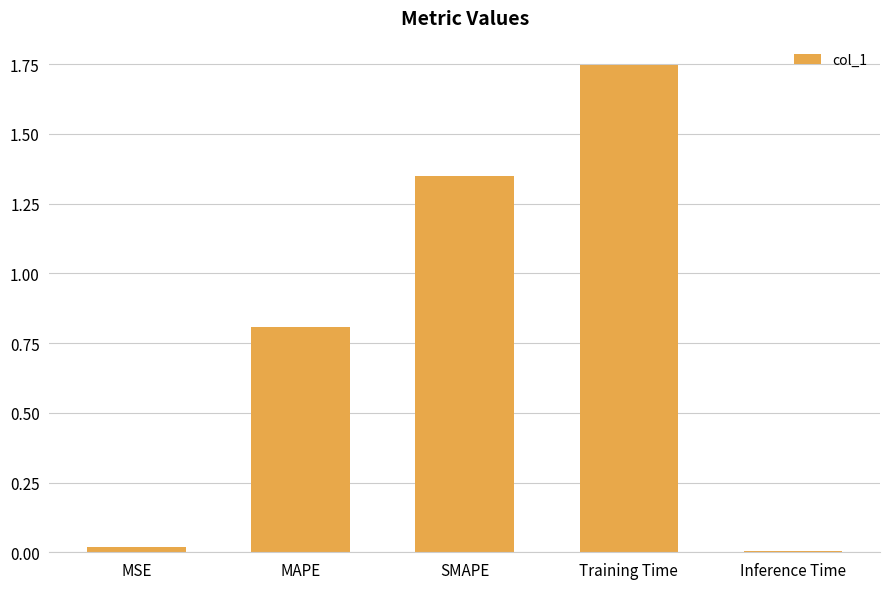

What position from the right is SMAPE?

3